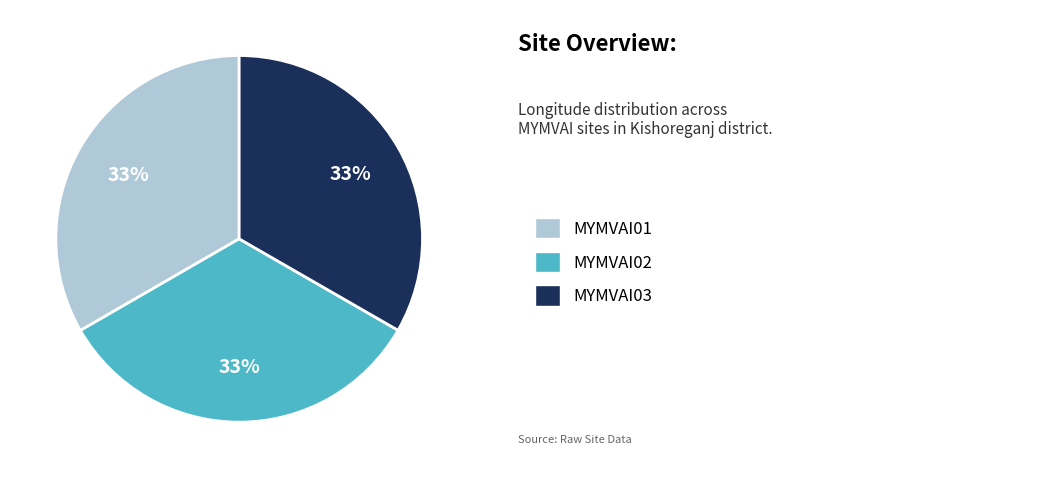

To the nearest percent, what is the average slice percentage?

33%